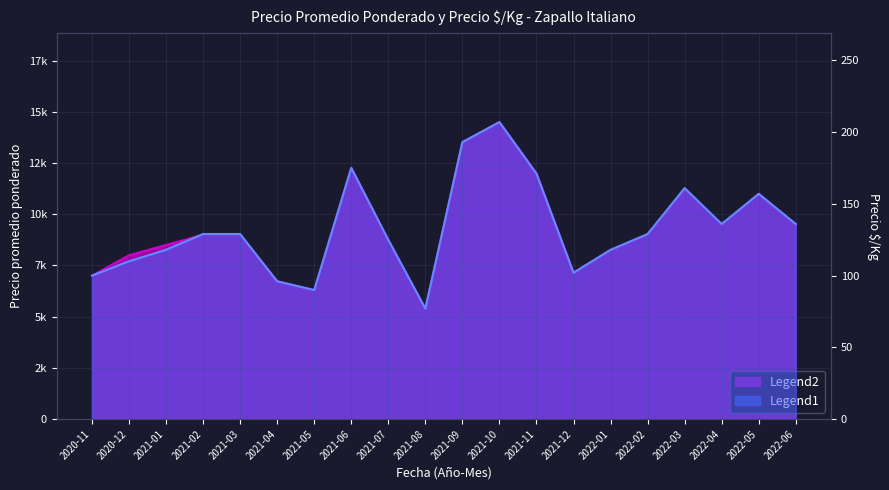

At 2022-03, list the series in order from smallest to largest.

Precio $/Kg, Precio promedio ponderado